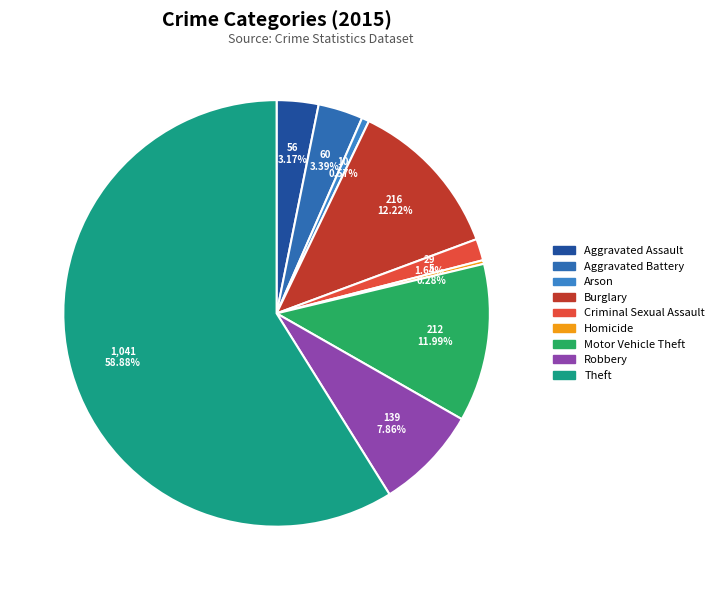

The Homicide slice represents 0% of the pie. True or false?

True